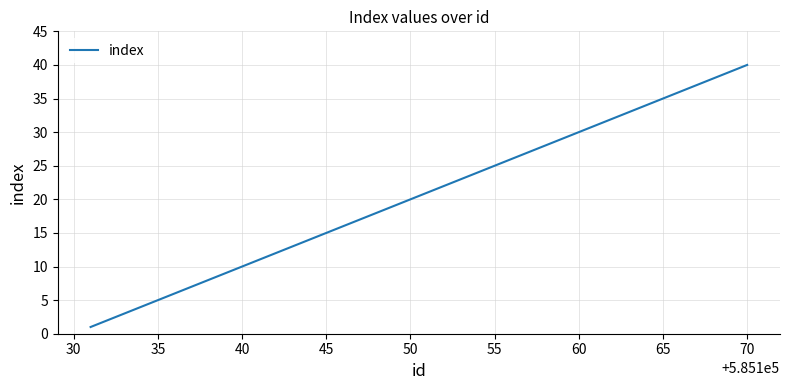

What is the difference between the maximum and minimum values?

39